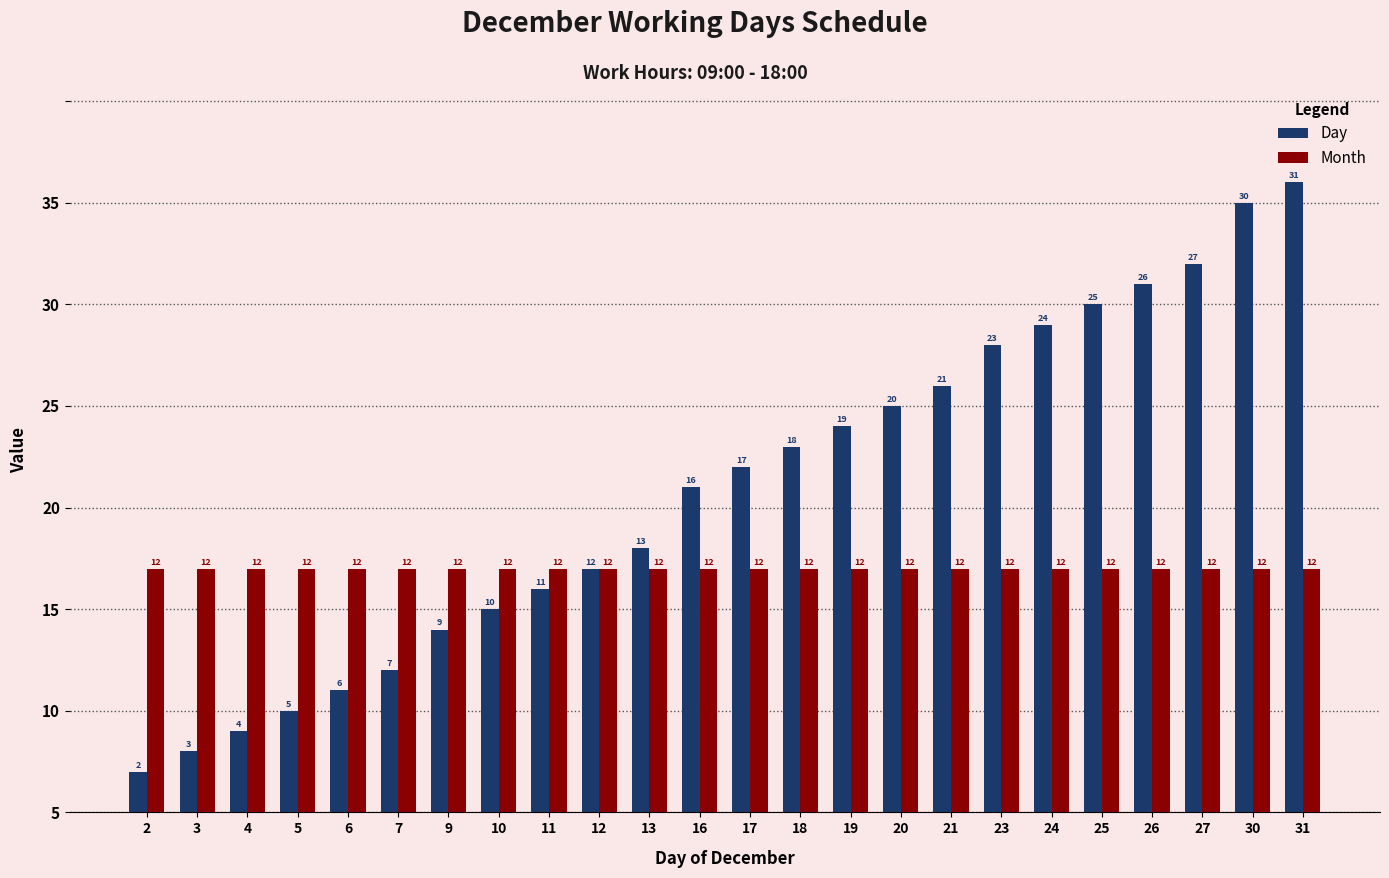

Between 18 and 5, which is larger?

18